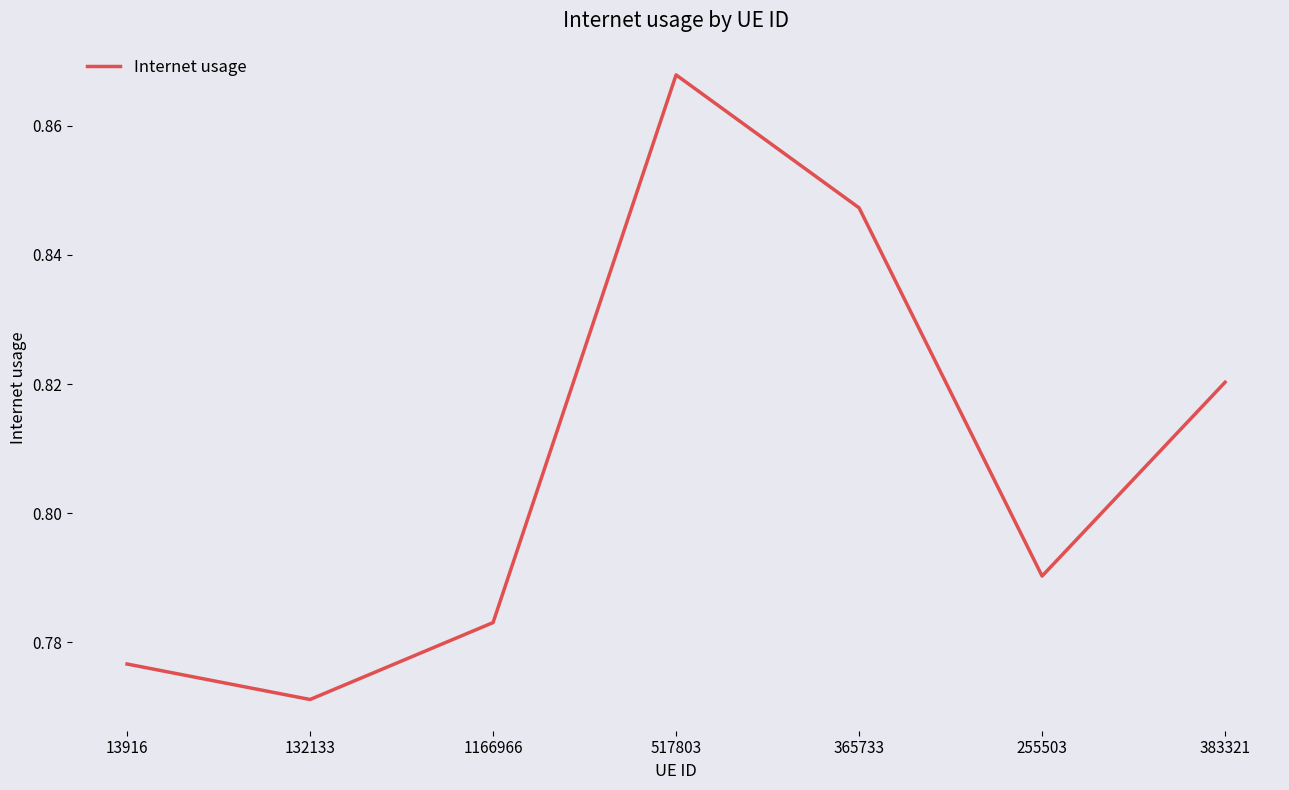

Does the chart display data point markers on the line(s)?

No